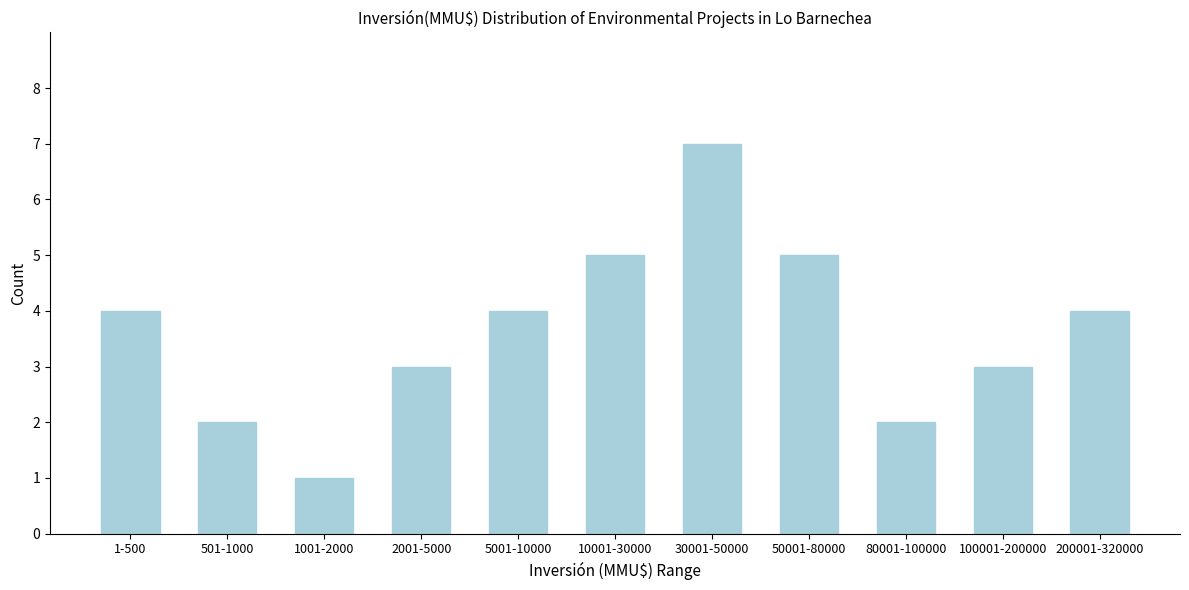

Reading right to left, transcribe all the data shown in this chart.

200001-320000=4	100001-200000=3	80001-100000=2	50001-80000=5	30001-50000=7	10001-30000=5	5001-10000=4	2001-5000=3	1001-2000=1	501-1000=2	1-500=4